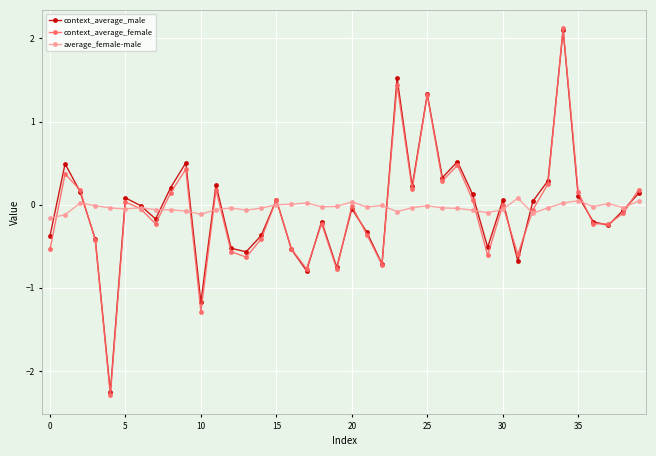

True or false: context_average_male and average_female-male intersect in this chart.

True